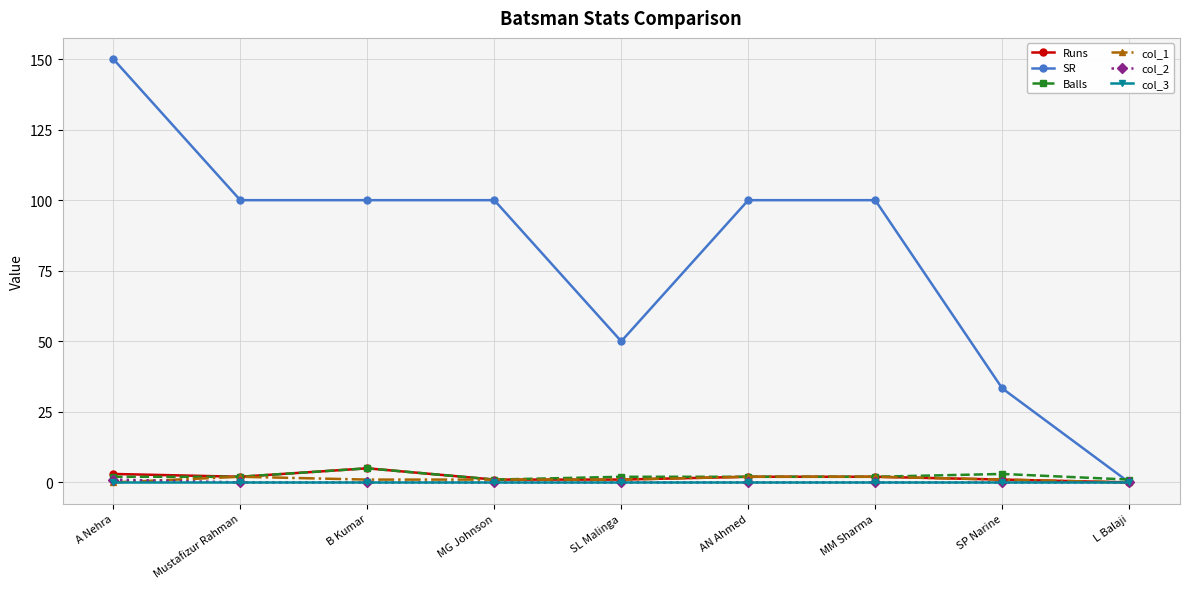

Where does the col_1 series first go above 1?

Mustafizur Rahman